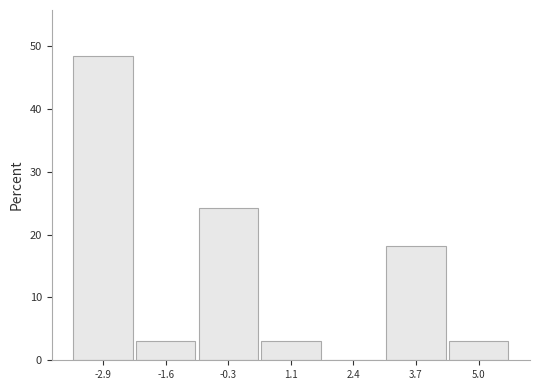

Reading left to right, list every bar in this chart as the range it spans on the x-axis followed by its height. Neither the bar edges nor the heights are printed on the chart, so give them approximately, as read against the axes.

-3.6 to -2.2: 48
-2.2 to -1.0: 3
-1.0 to 0.4: 24
0.4 to 1.8: 3
1.8 to 3.0: 0
3.0 to 4.4: 18
4.4 to 5.6: 3